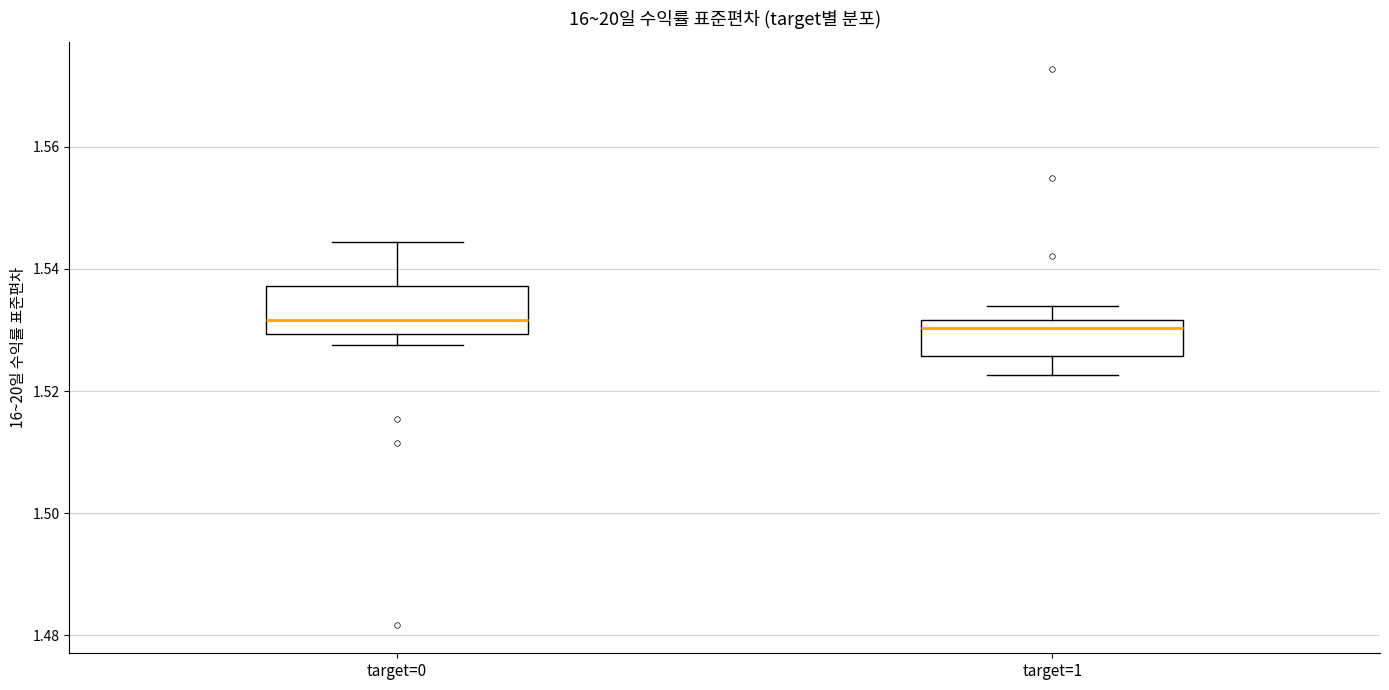

Reading left to right, transcribe this box plot: for each box, give where its median line is, the range the box spans, and where its two whiskers end, as read against the y-axis. The values are not printed on the chart, so give them approximately, as read against the axis.

target=0: median 1.532, box 1.530 to 1.538, whiskers 1.528 to 1.544
target=1: median 1.530, box 1.526 to 1.532, whiskers 1.522 to 1.534